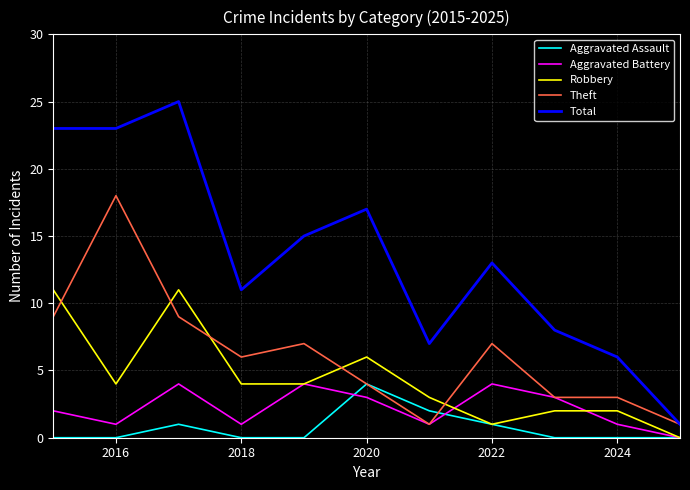

Reading left to right, transcribe all the data shown in this chart.

Aggravated Assault: 0	0	1	0	0	4	2	1	0	0	0
Aggravated Battery: 2	1	4	1	4	3	1	4	3	1	0
Robbery: 11	4	11	4	4	6	3	1	2	2	0
Theft: 9	18	9	6	7	4	1	7	3	3	1
Total: 23	23	25	11	15	17	7	13	8	6	1